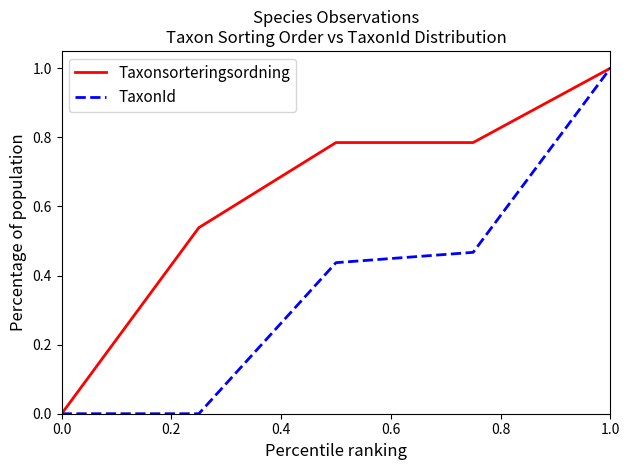

Rank the series by their average value, from lowest to highest.

TaxonId, Taxonsorteringsordning